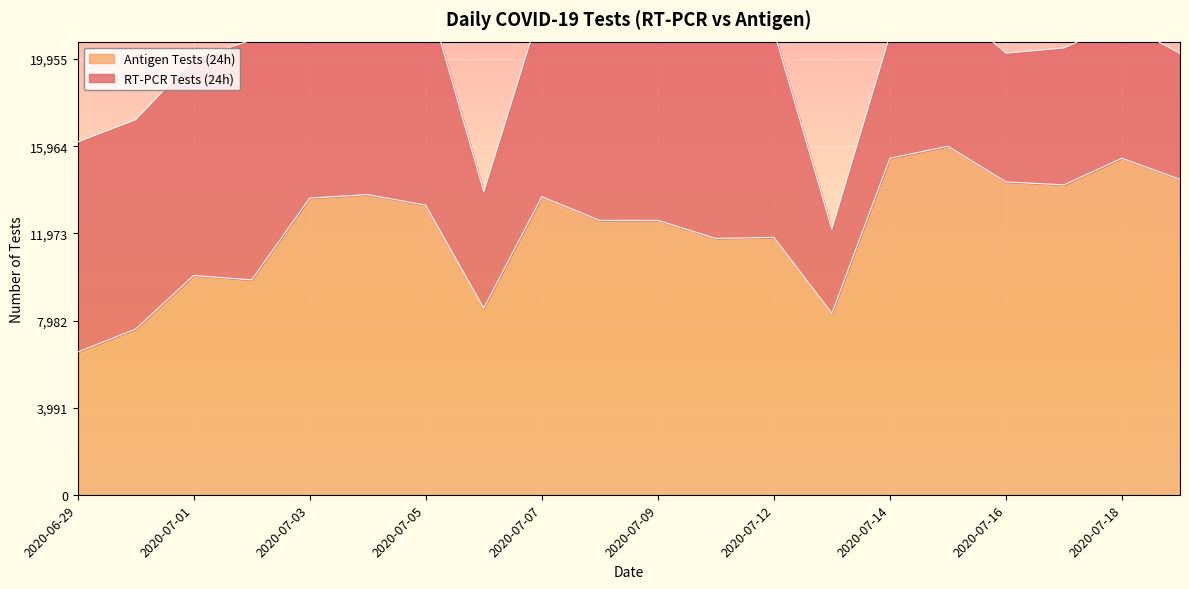

The chart shows a value of 21259 at 2020-07-09. True or false?

False